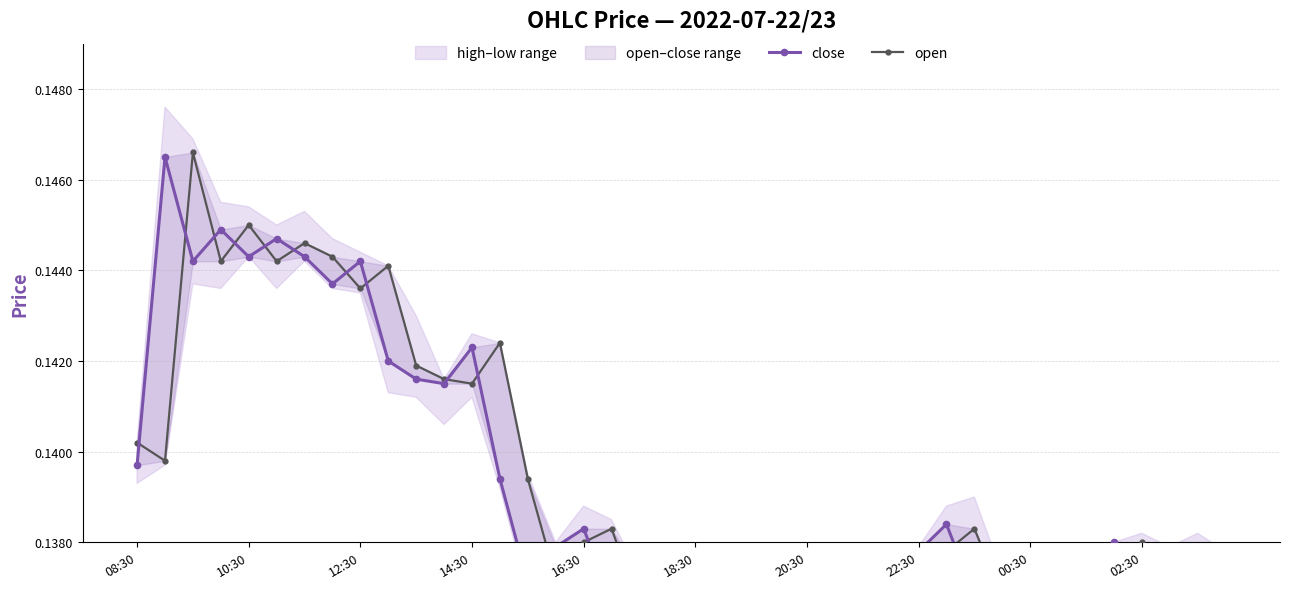

At 11, list the series in order from largest to smallest.

open, close